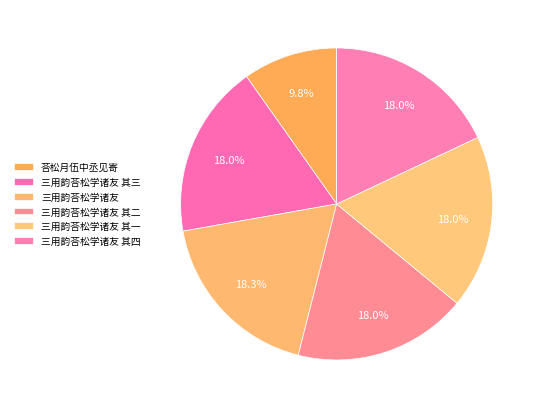

Which category has the smallest portion of the pie?

荅松月伍中丞见寄